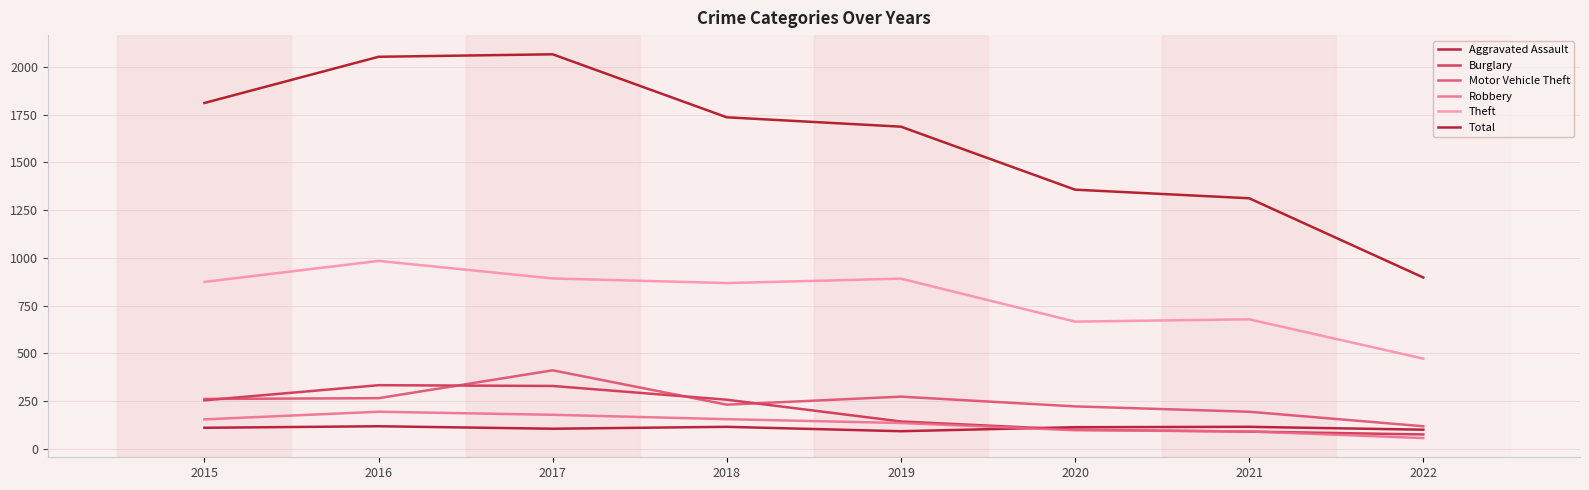

What is the total value across all series at 2016?

3947